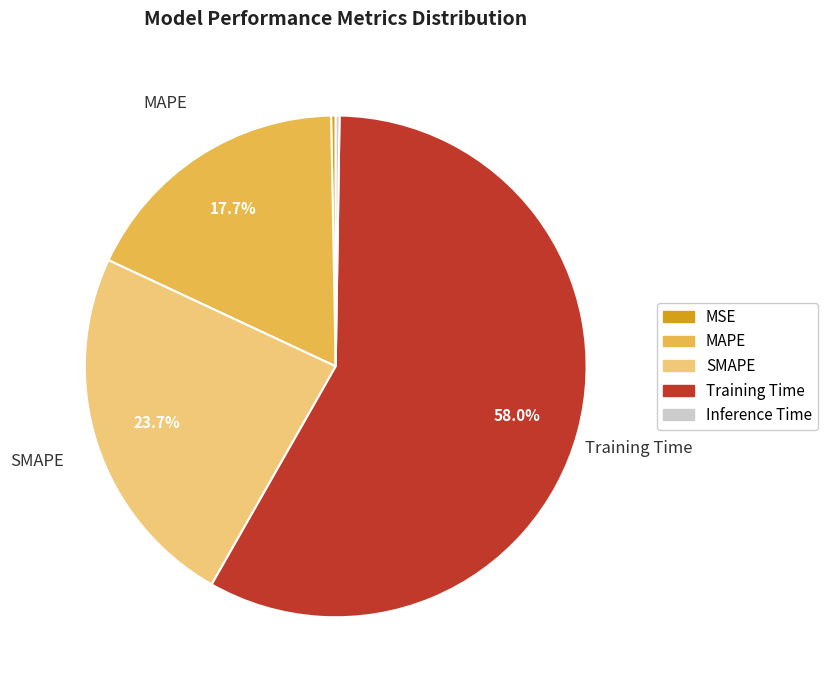

Which slice is the largest?

Training Time